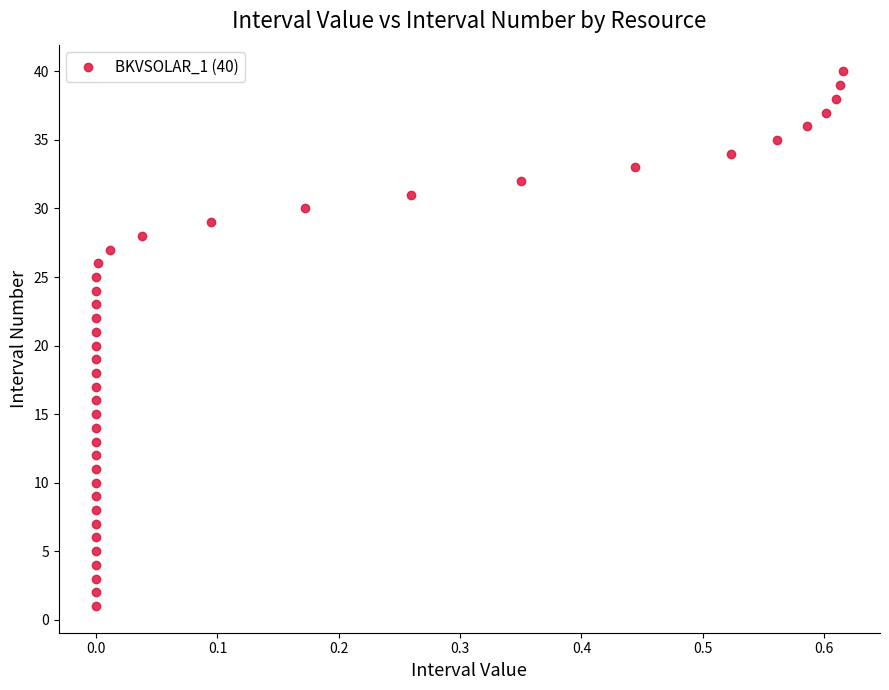

What is the range of Y values (max minus min)?

39